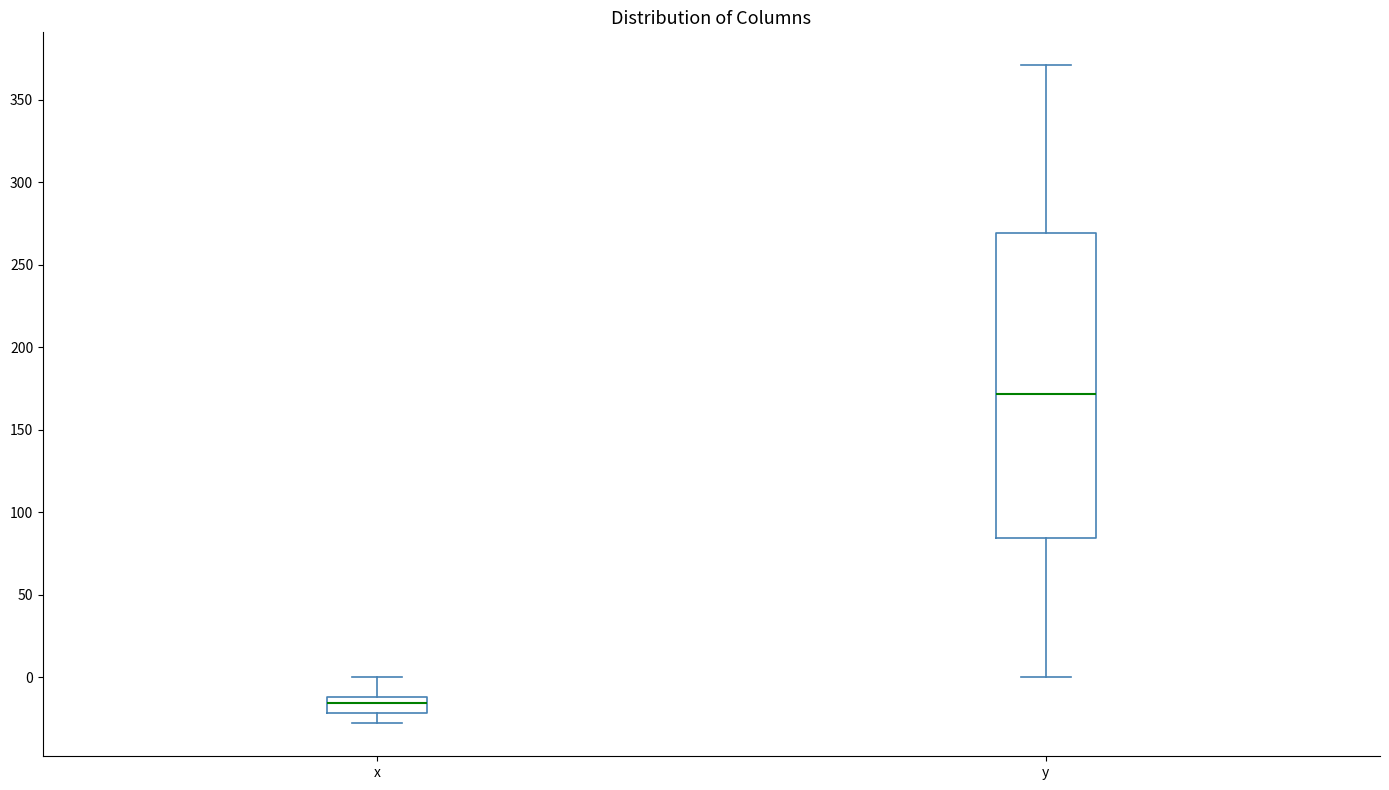

Reading left to right, transcribe this box plot: for each box, give where its median line is, the range the box spans, and where its two whiskers end, as read against the y-axis. The values are not printed on the chart, so give them approximately, as read against the axis.

x: median -15, box -20 to -10, whiskers -30 to 0
y: median 170, box 85 to 270, whiskers 0 to 370